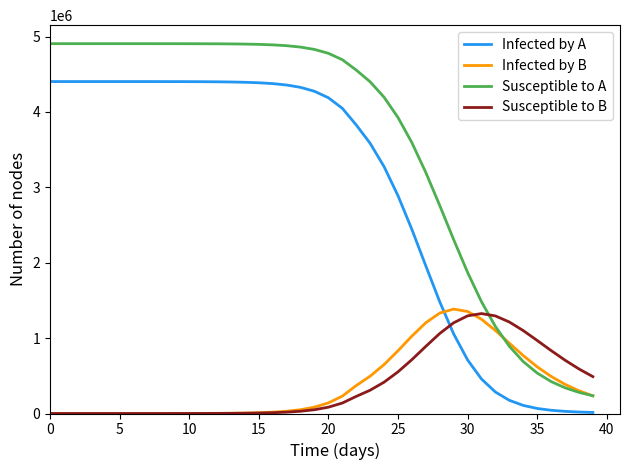

Which series has the largest range (max minus min)?

Susceptible to A